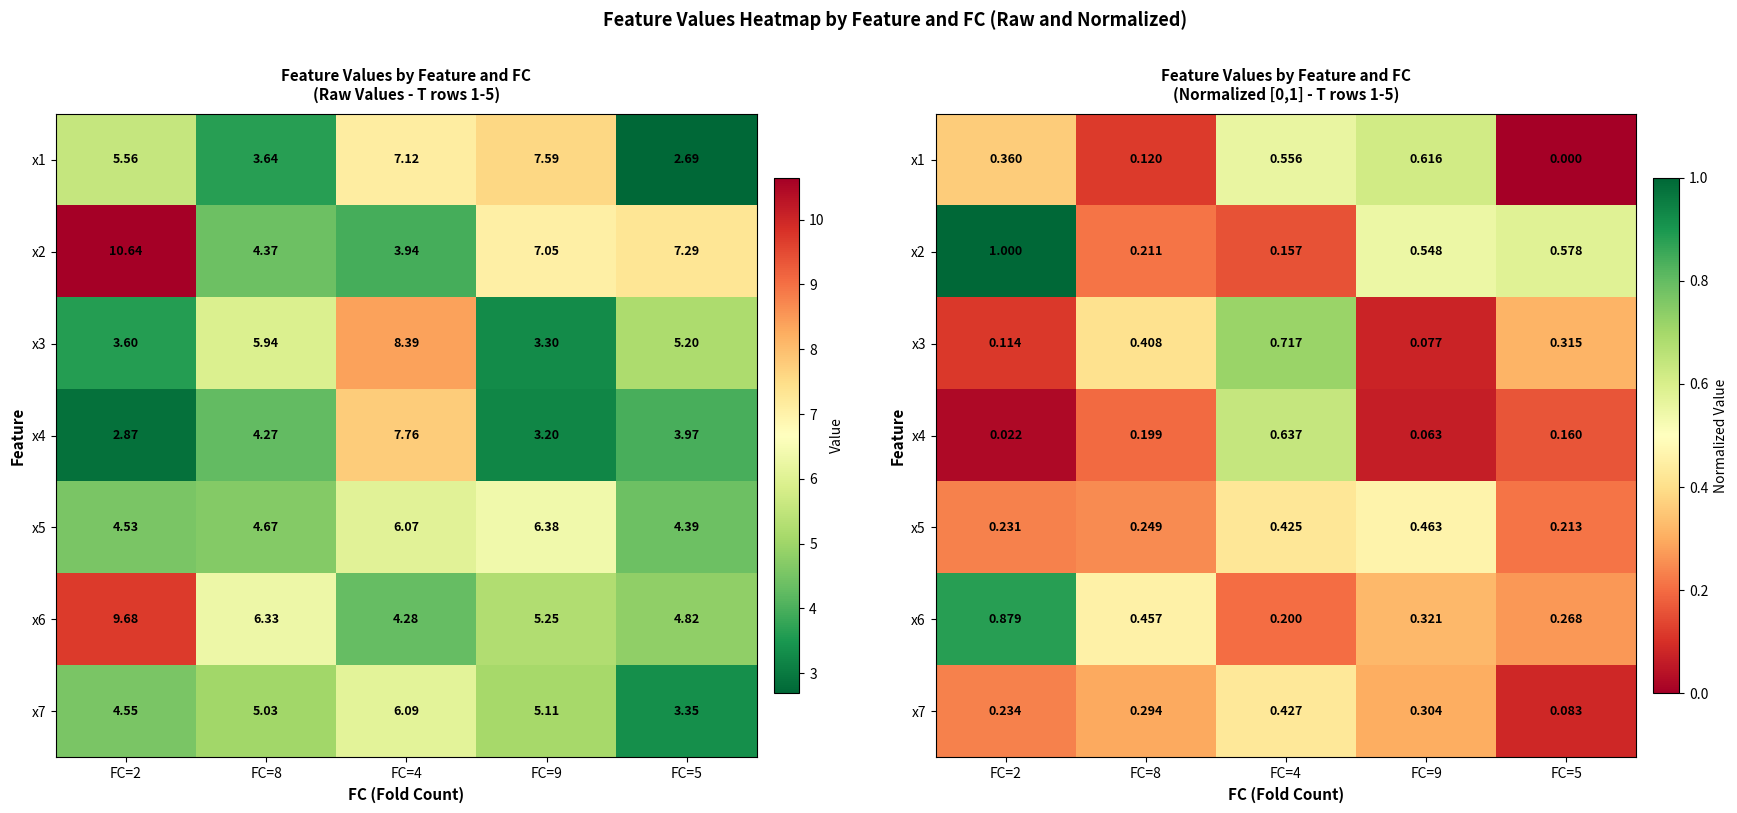

Rank the categories by x1 value from highest to lowest.

FC=9, FC=4, FC=2, FC=8, FC=5